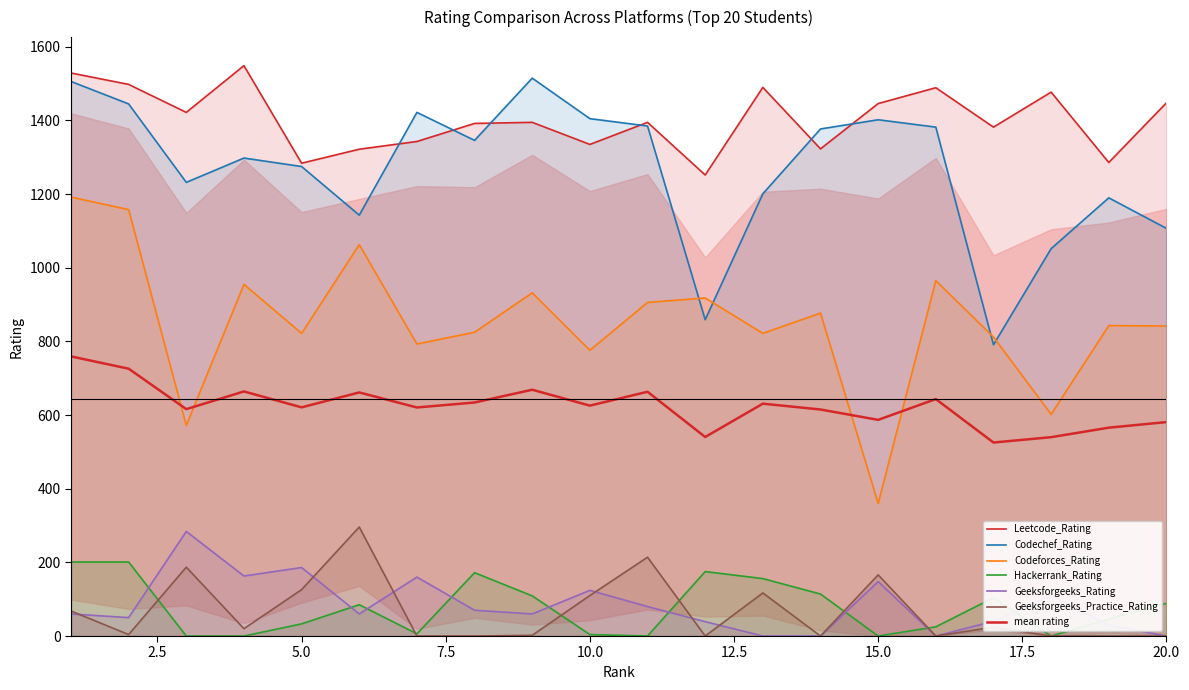

What is the approximate value of Leetcode_Rating at 8?

1392